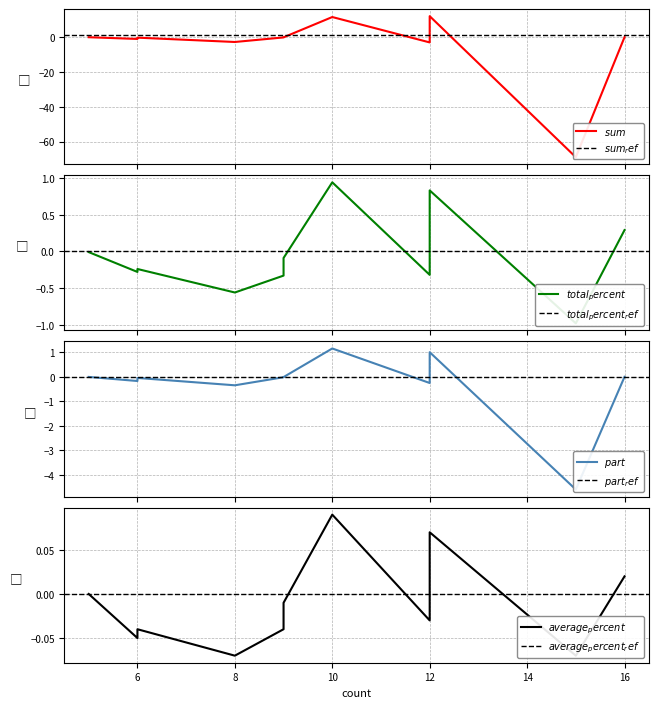

The sum series shows 8.2 at TATN. True or false?

False